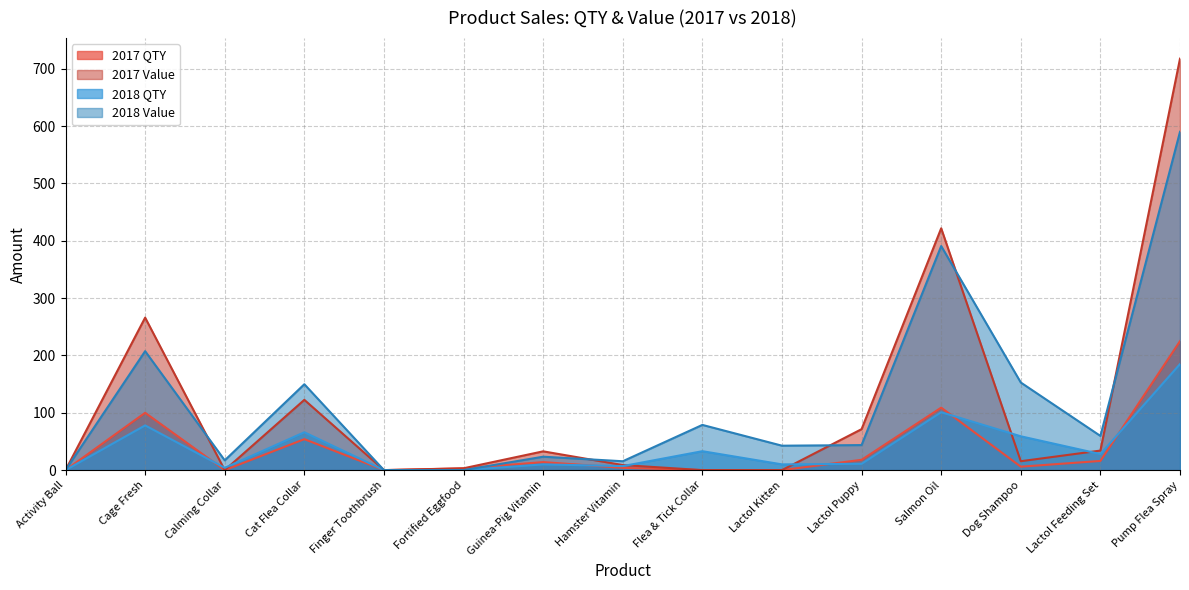

Between Cage Fresh and Lactol Kitten, which is larger?

Cage Fresh